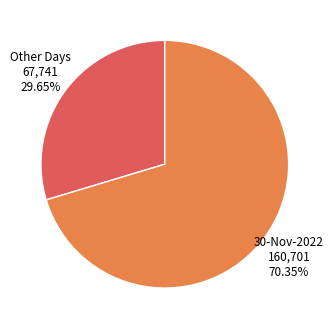

Is there any slice that represents more than half of the pie?

Yes